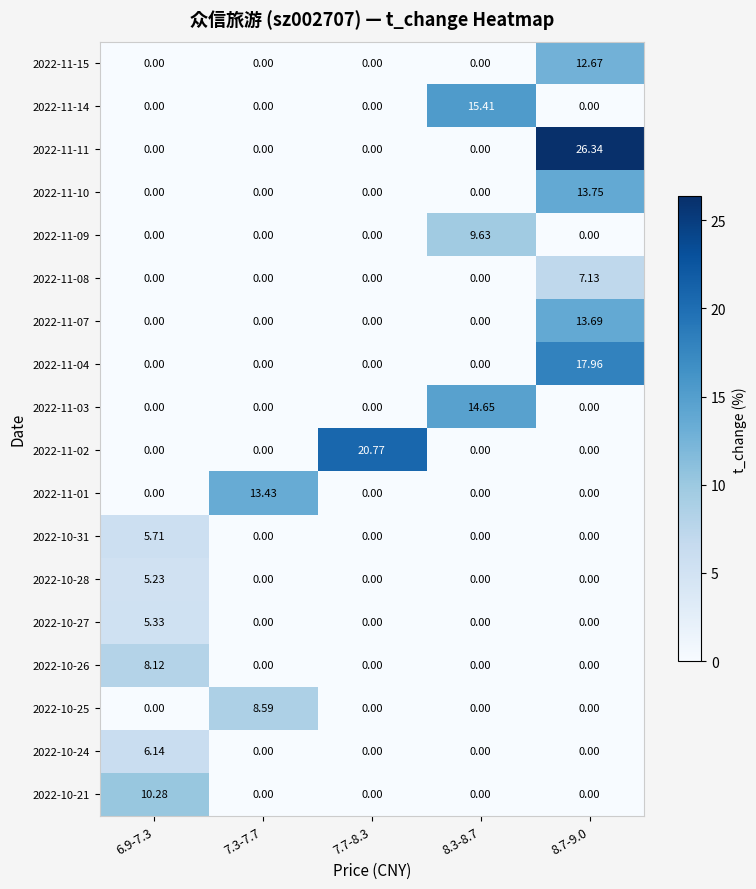

How many data points in 2022-10-25 are above 0?

1